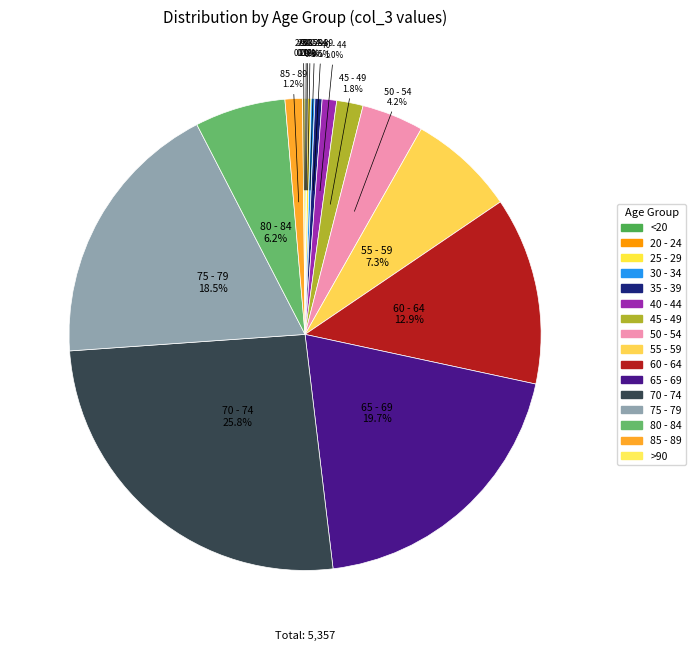

Approximately how many times larger is the value at 55 - 59 compared to 75 - 79?

0.4